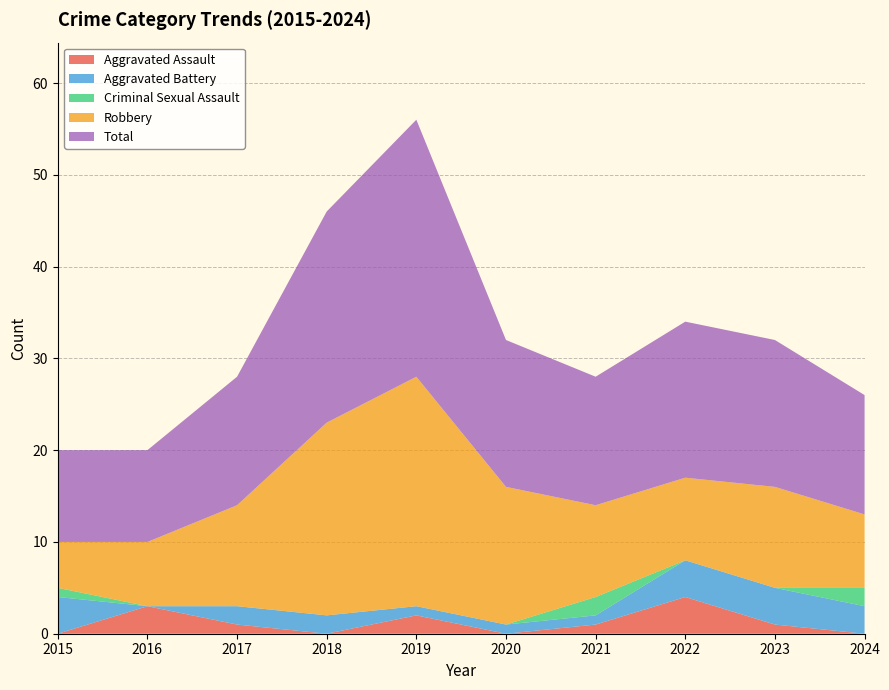

Reading left to right, list all the values displayed in this chart.

Aggravated Assault: 2015=0	2016=3	2017=1	2018=0	2019=2	2020=0	2021=1	2022=4	2023=1	2024=0
Aggravated Battery: 2015=4	2016=0	2017=2	2018=2	2019=1	2020=1	2021=1	2022=4	2023=4	2024=3
Criminal Sexual Assault: 2015=1	2016=0	2017=0	2018=0	2019=0	2020=0	2021=2	2022=0	2023=0	2024=2
Robbery: 2015=5	2016=7	2017=11	2018=21	2019=25	2020=15	2021=10	2022=9	2023=11	2024=8
Total: 2015=10	2016=10	2017=14	2018=23	2019=28	2020=16	2021=14	2022=17	2023=16	2024=13